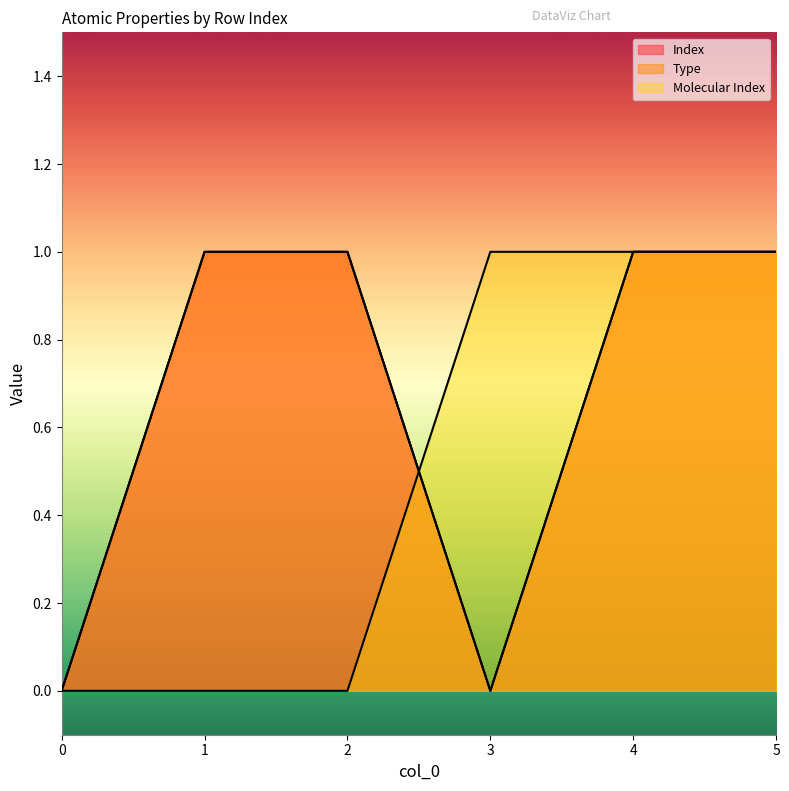

Read the Type value at 5.

1